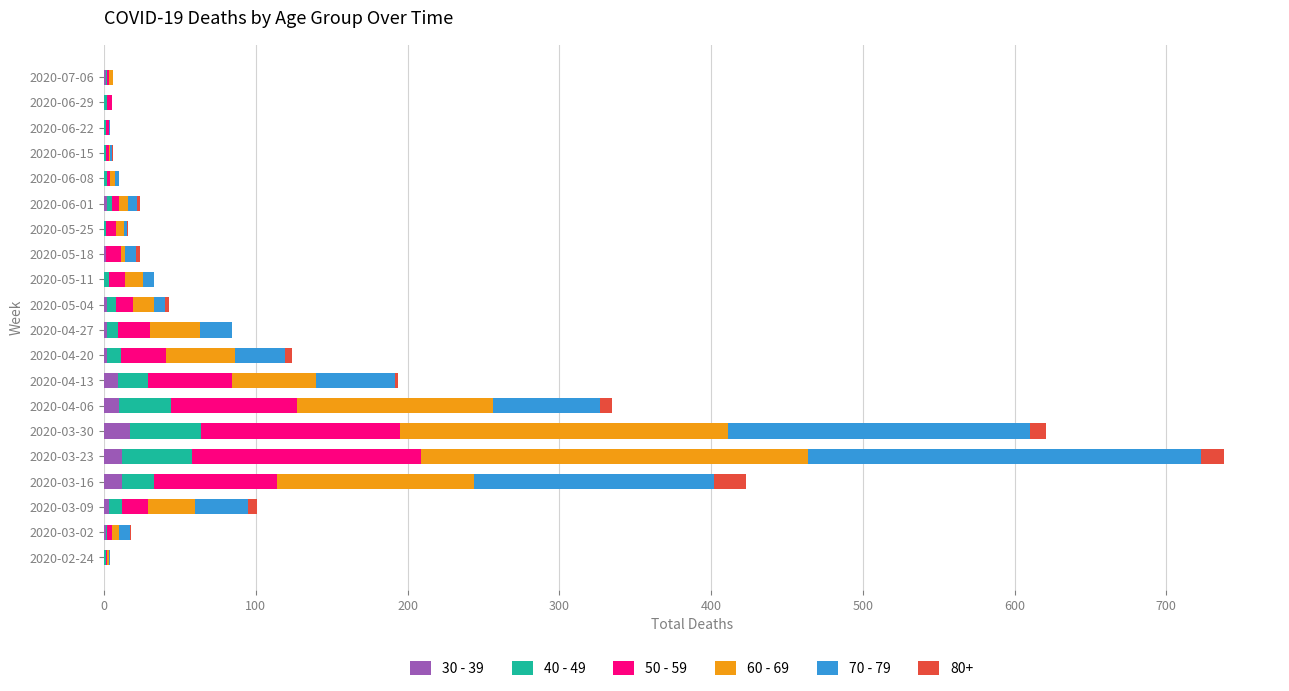

What are all the series names shown in the legend?

30 - 39, 40 - 49, 50 - 59, 60 - 69, 70 - 79, 80+